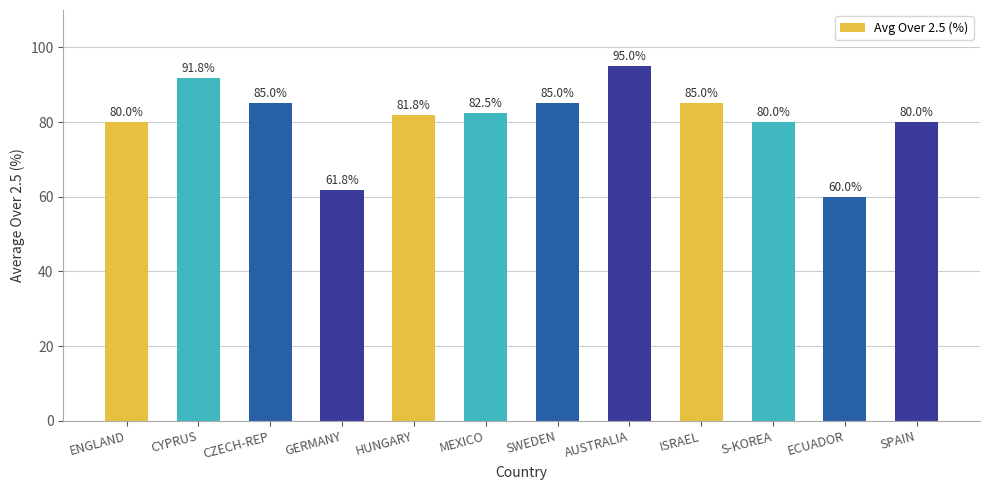

How many data points does each series have?

12